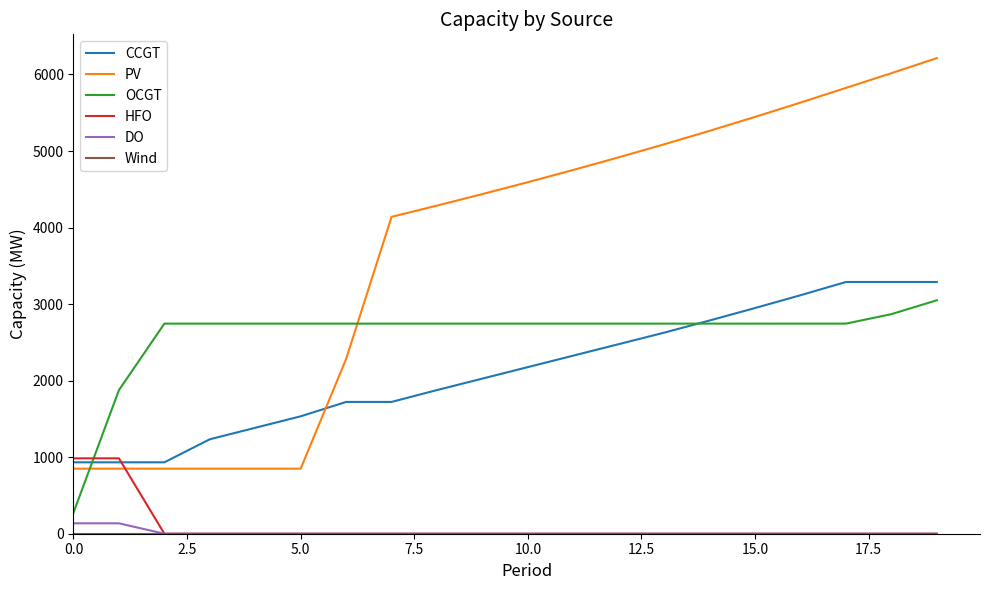

Which series ends up on top after the final intersection of OCGT and PV?

PV